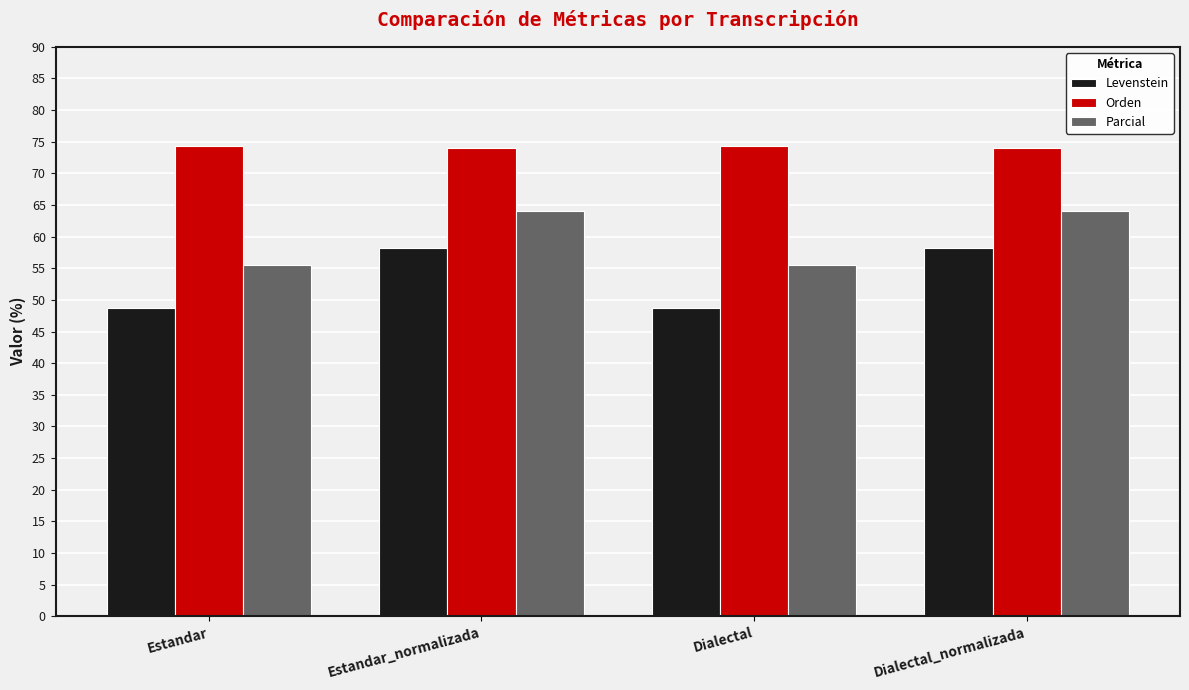

What is the difference between the Levenstein values at Dialectal_normalizada and Estandar?

9.5